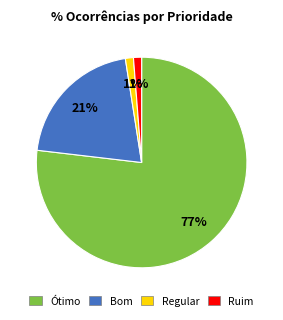

To the nearest percent, what is the difference between the largest and smallest slice percentages?

76%